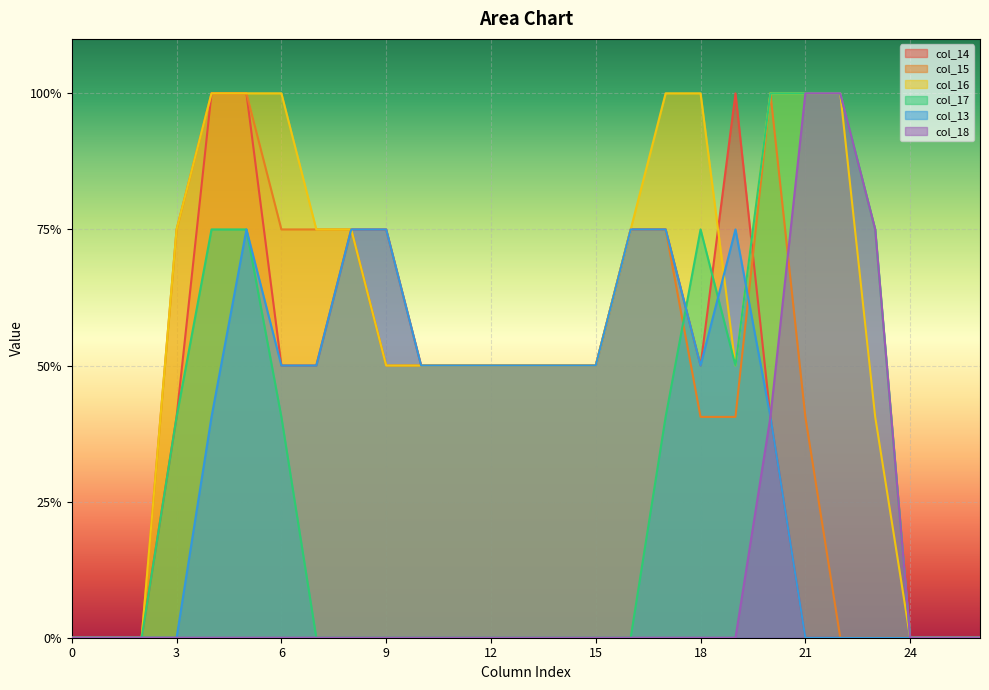

The col_16 series shows 0.5 at 13. True or false?

False